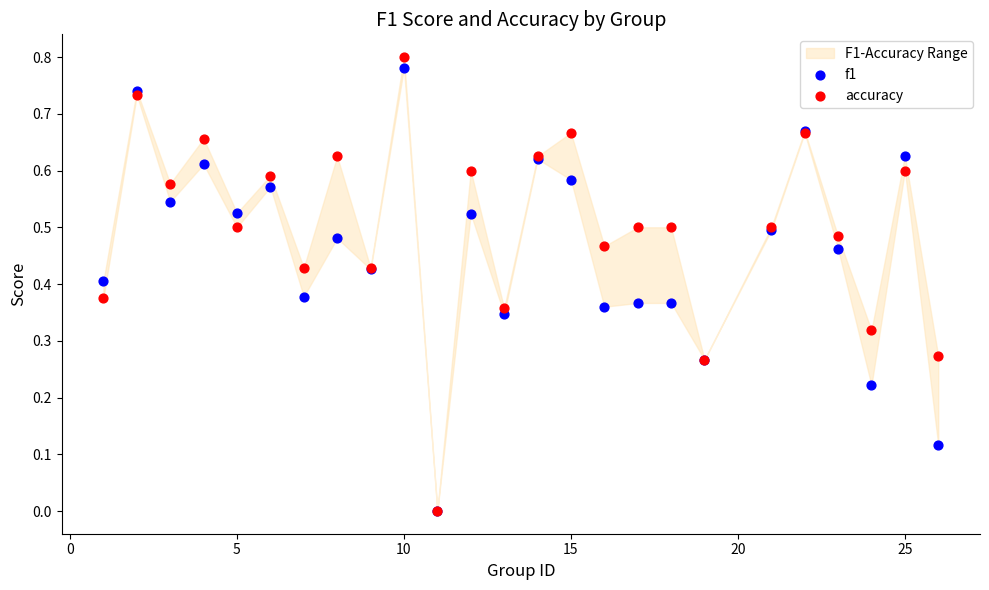

What are all the series names shown in the legend?

f1, accuracy